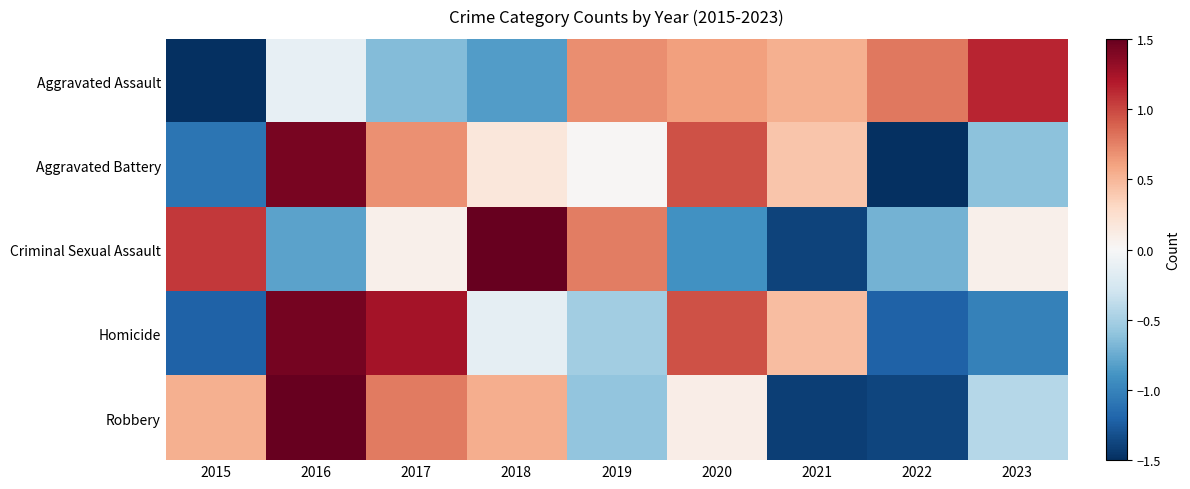

How many distinct data groups are displayed?

5